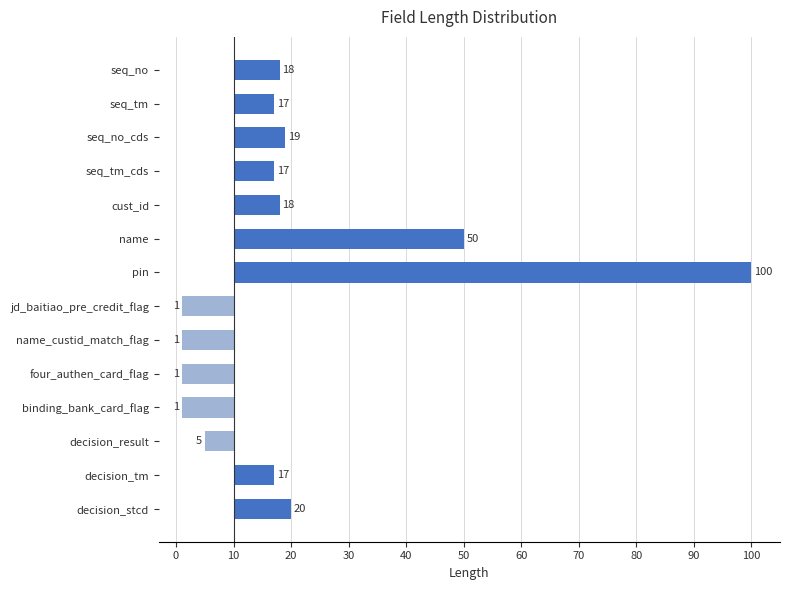

What is the difference between the second highest and minimum values?

49